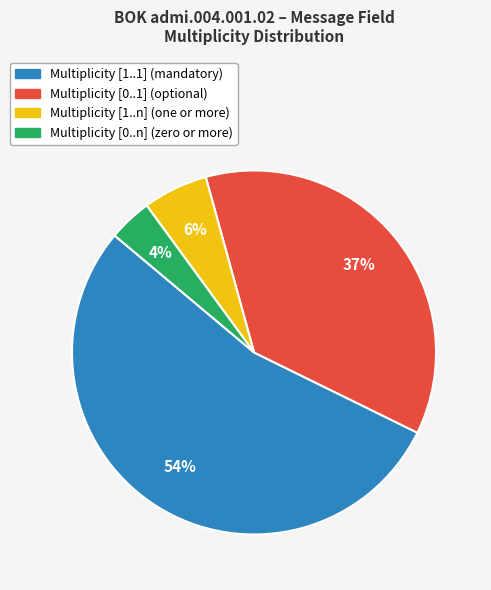

To the nearest percent, what is the average slice percentage?

25%